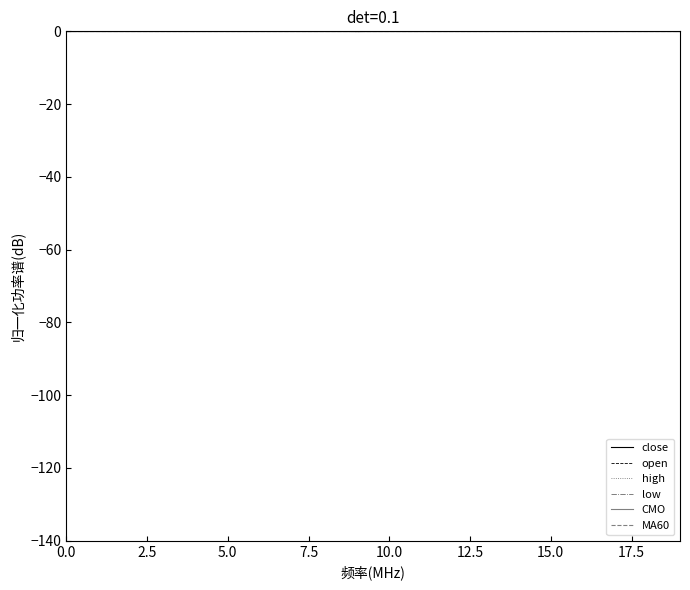

Does the chart display data point markers on the line(s)?

No